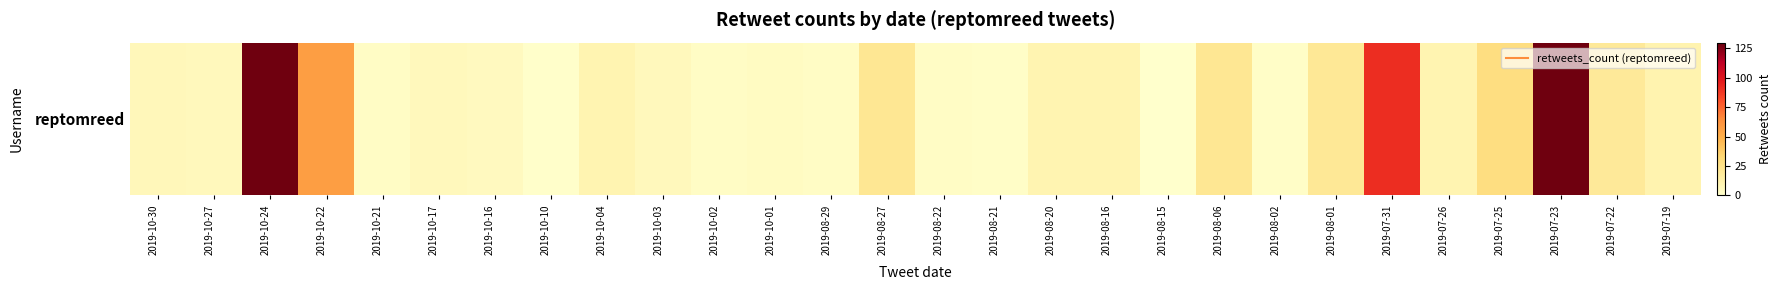

The chart shows a value of 11 at 2019-07-19. True or false?

True